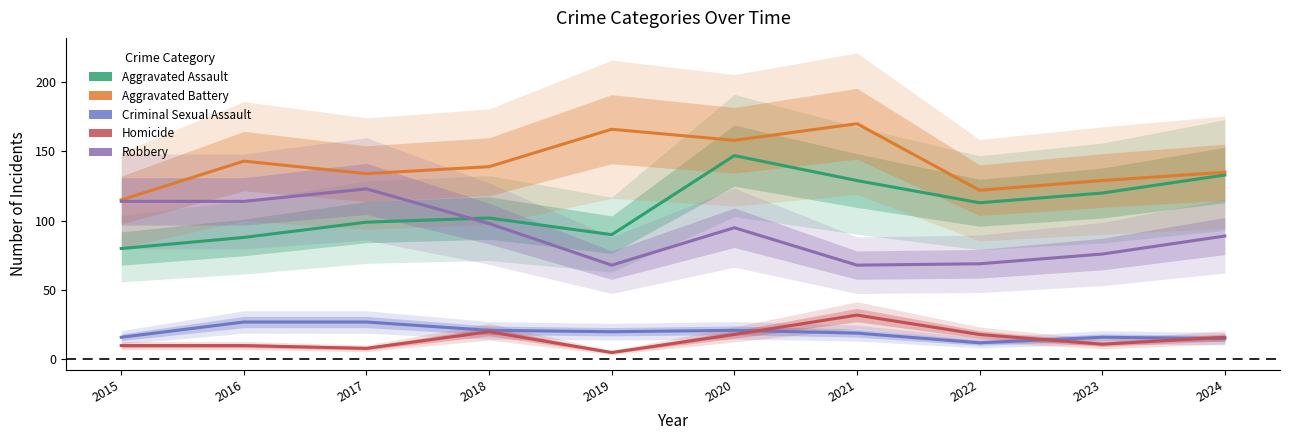

Rank the series at 2020 from highest to lowest value.

Aggravated Battery, Aggravated Assault, Robbery, Criminal Sexual Assault, Homicide